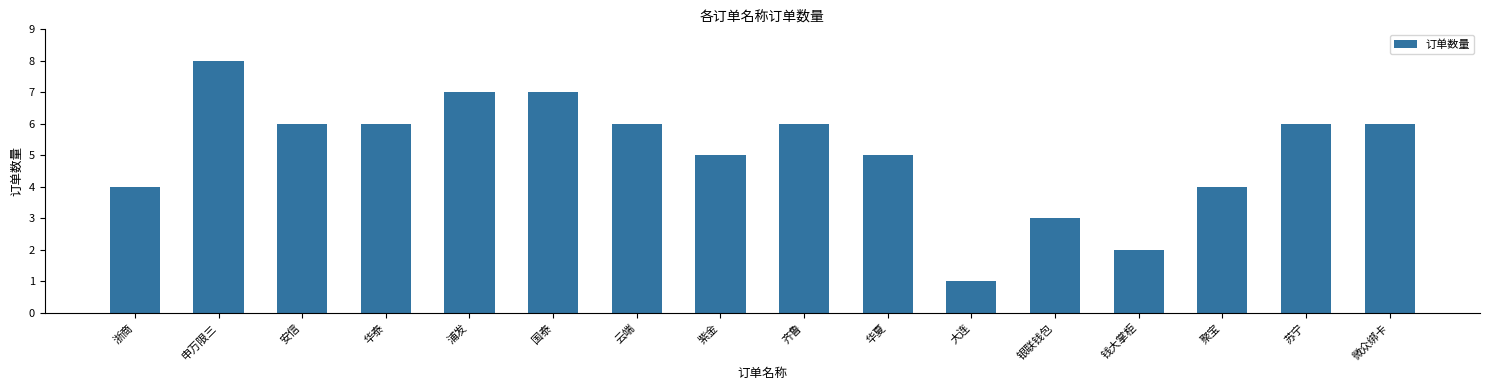

What is the sum of all values?

82